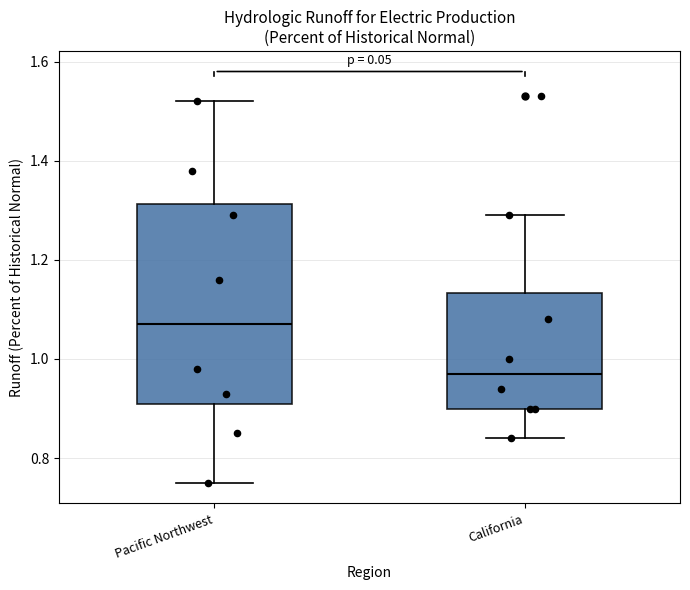

Reading left to right, read every box against the y-axis: the position of its median line, the range the box covers, and the ends of its whiskers. The values are not printed on the chart, so give them approximately, as read against the axis.

Pacific Northwest: median 1.08, box 0.92 to 1.32, whiskers 0.76 to 1.52
California: median 0.98, box 0.90 to 1.14, whiskers 0.84 to 1.30